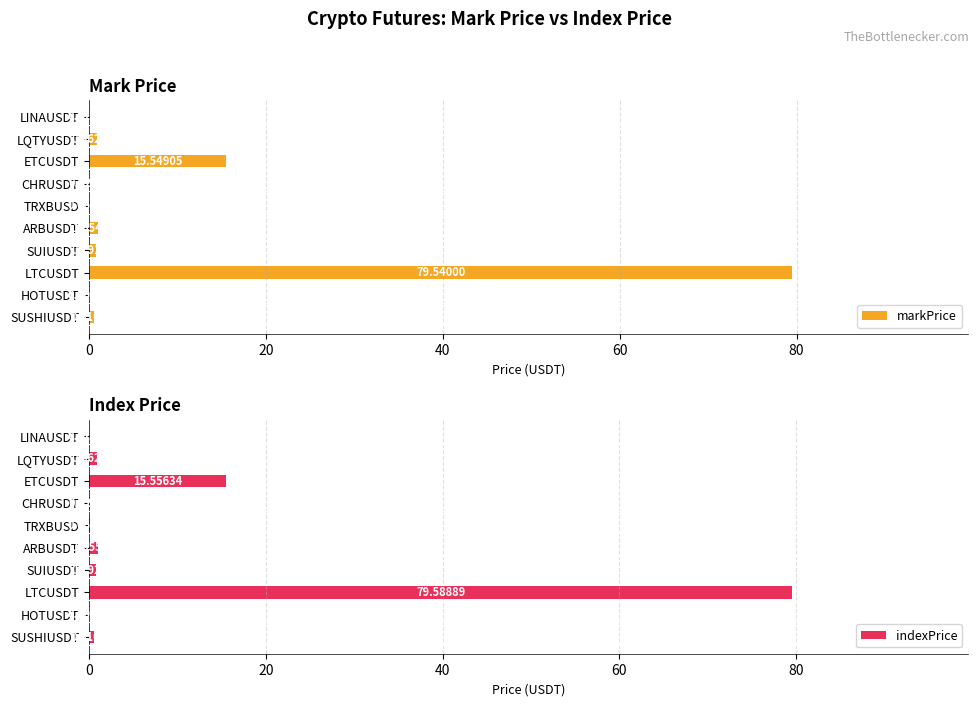

List the series in order of their peak value, highest first.

indexPrice, markPrice